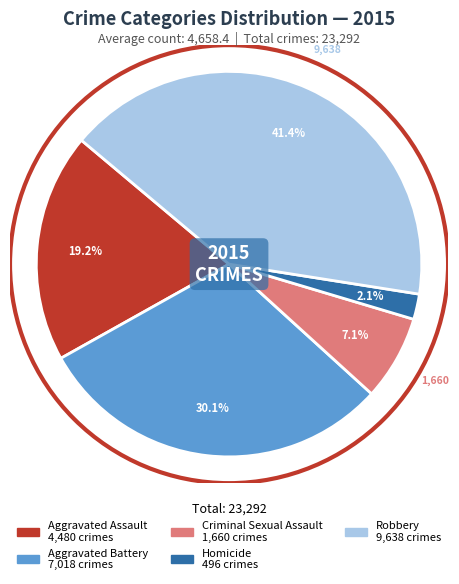

How many slices are in this pie chart?

5